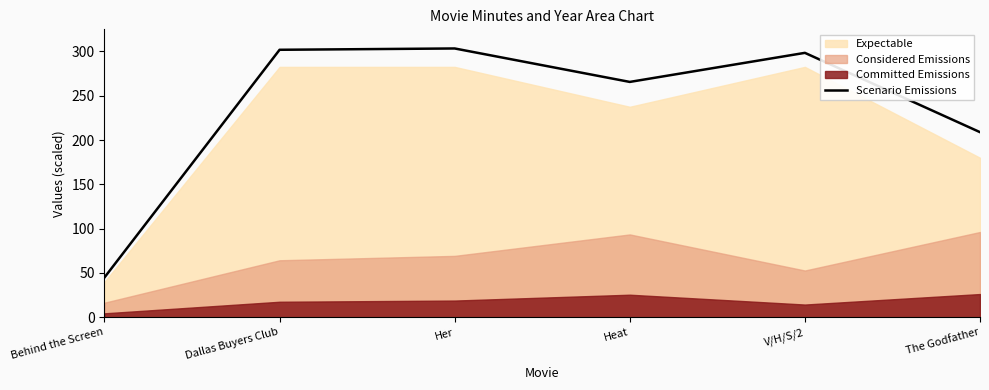

What is the maximum value shown in the chart?

303.3